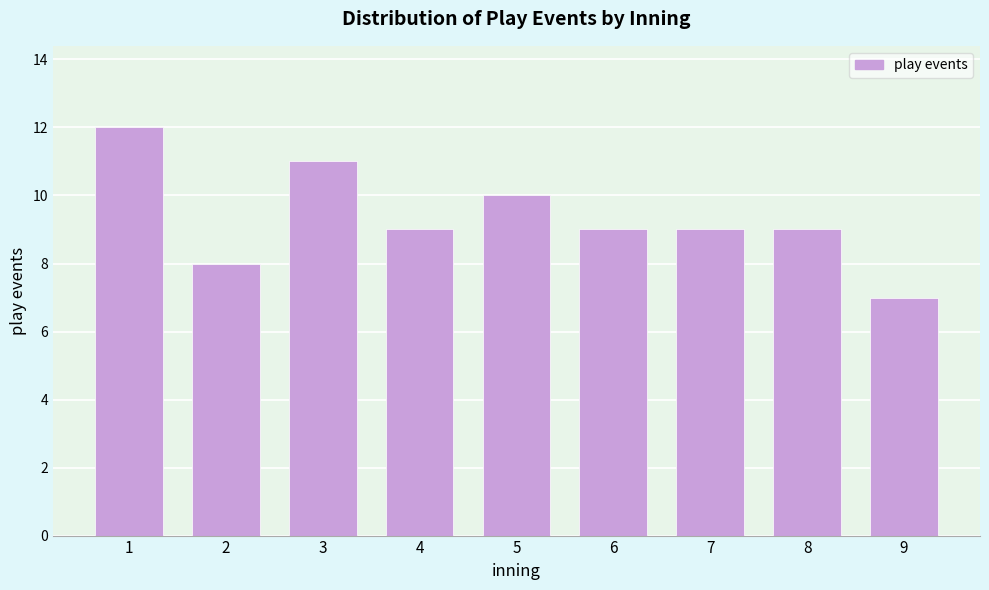

Reading right to left, extract all data points from this chart.

7	9	9	9	10	9	11	8	12